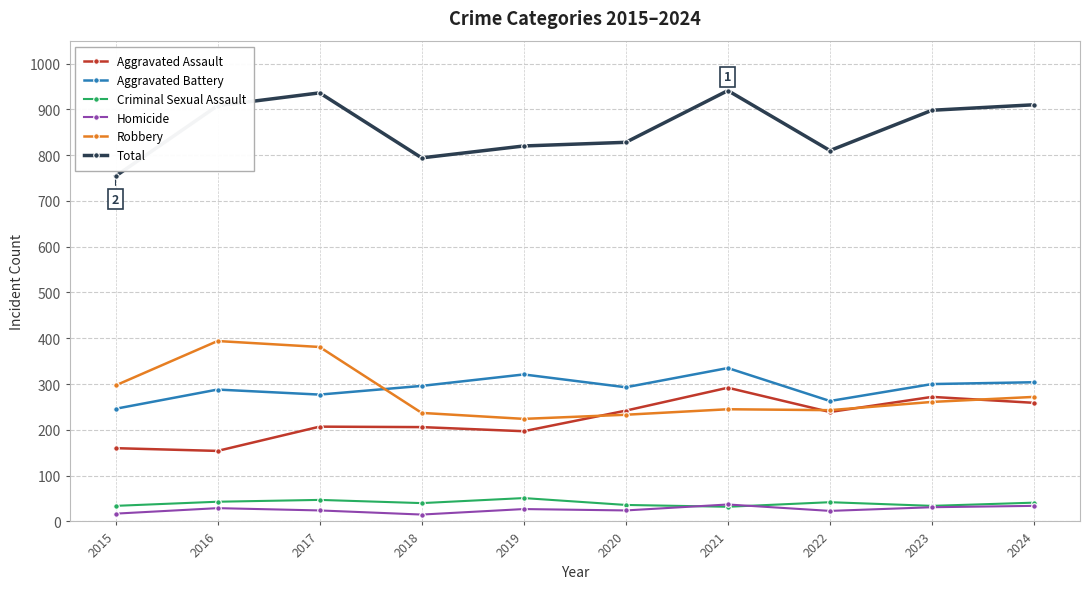

True or false: Homicide and Aggravated Assault intersect in this chart.

False